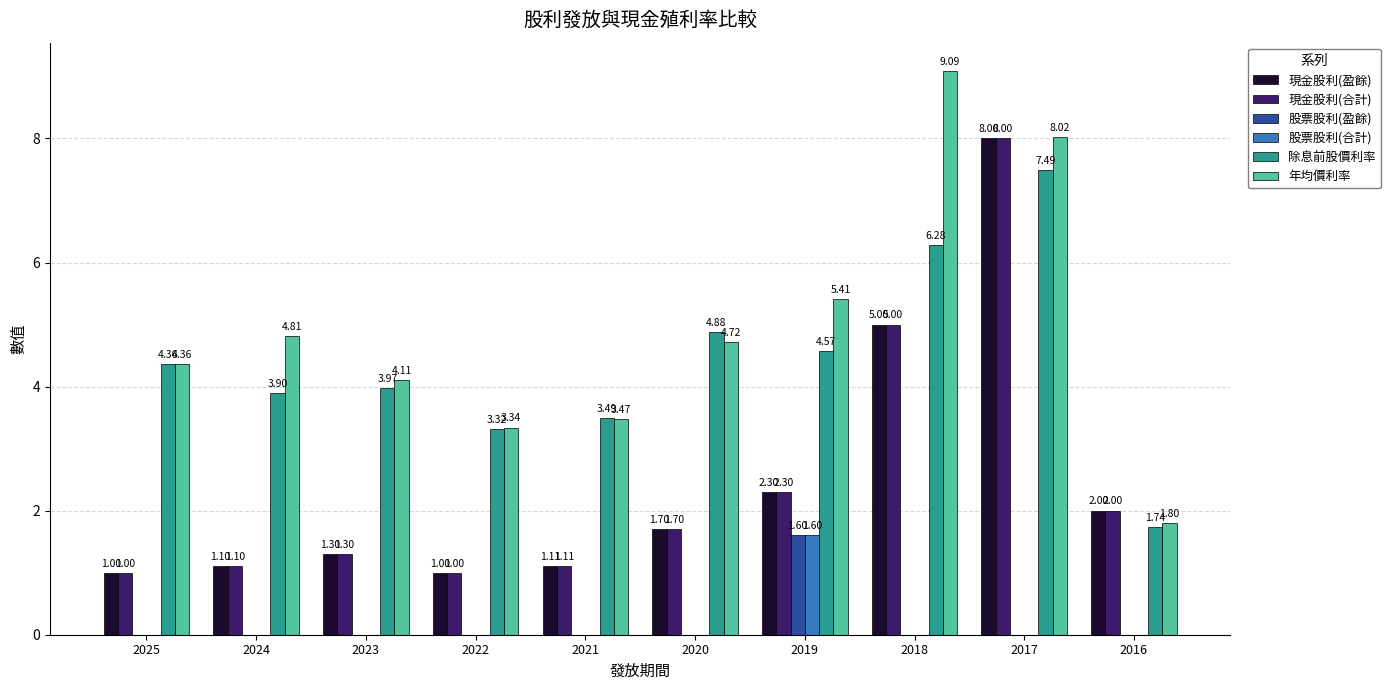

Is the value of 現金股利(盈餘) at 2018 greater than the value of 現金股利(合計) at 2023?

Yes